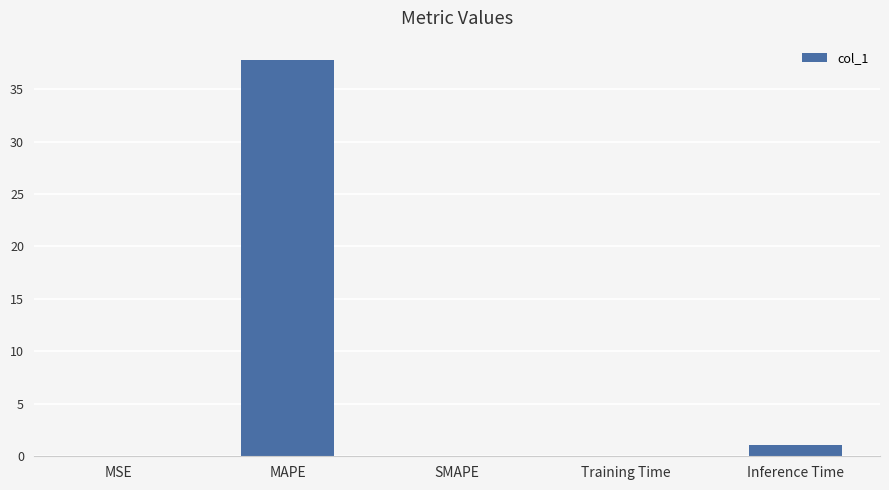

How many series are shown in this chart?

1